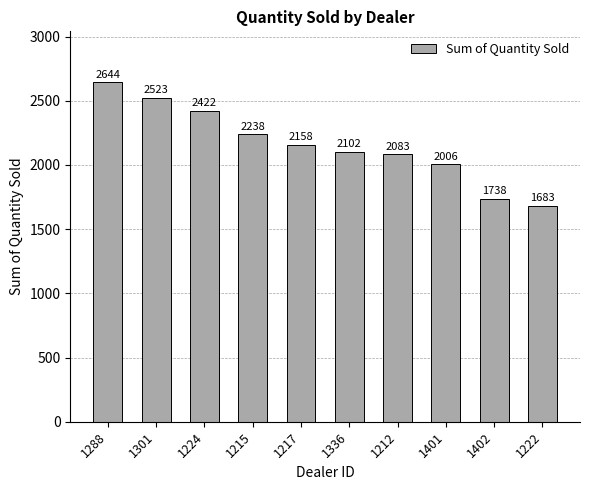

The chart shows a value of 3010 at 1402. True or false?

False